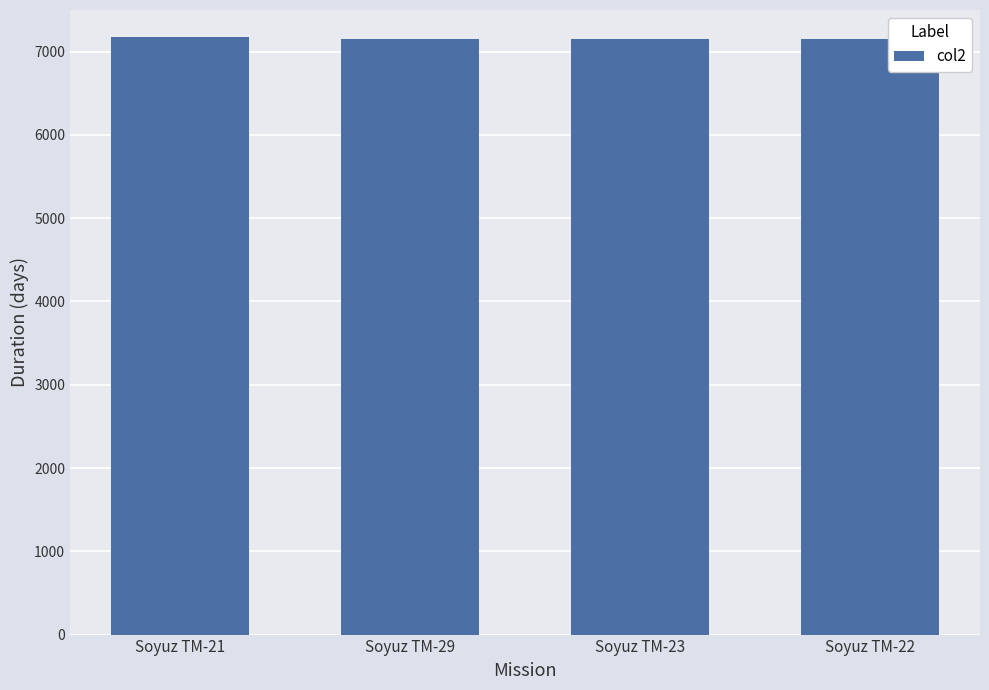

What is the value of the 4th bar from the left?

7150